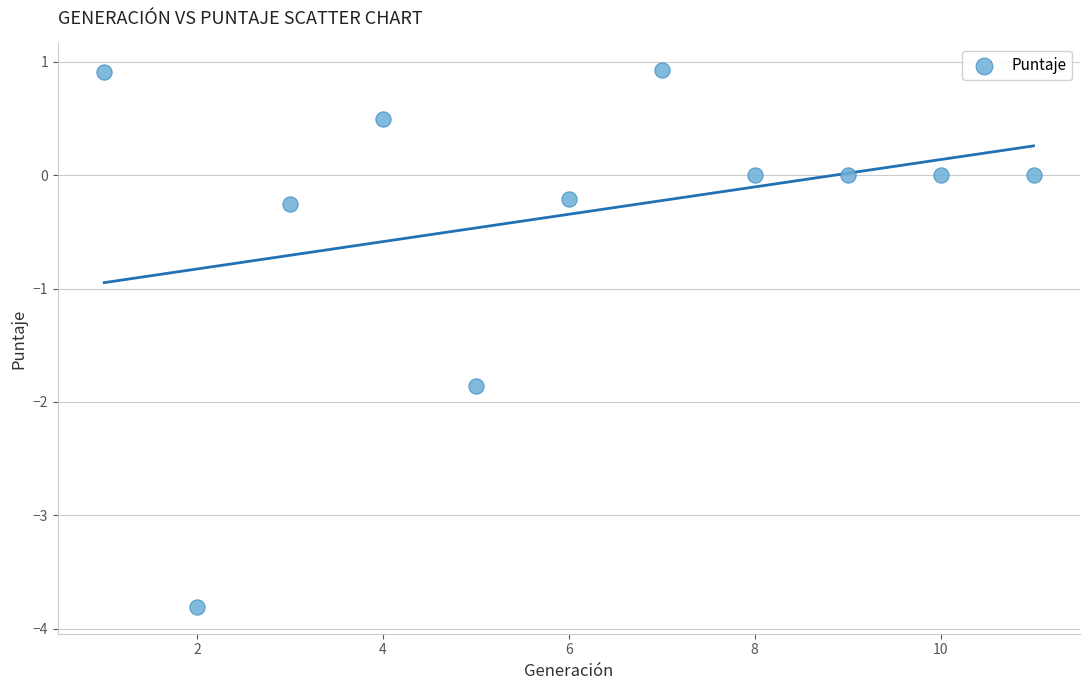

What is the range of Y values (max minus min)?

4.7